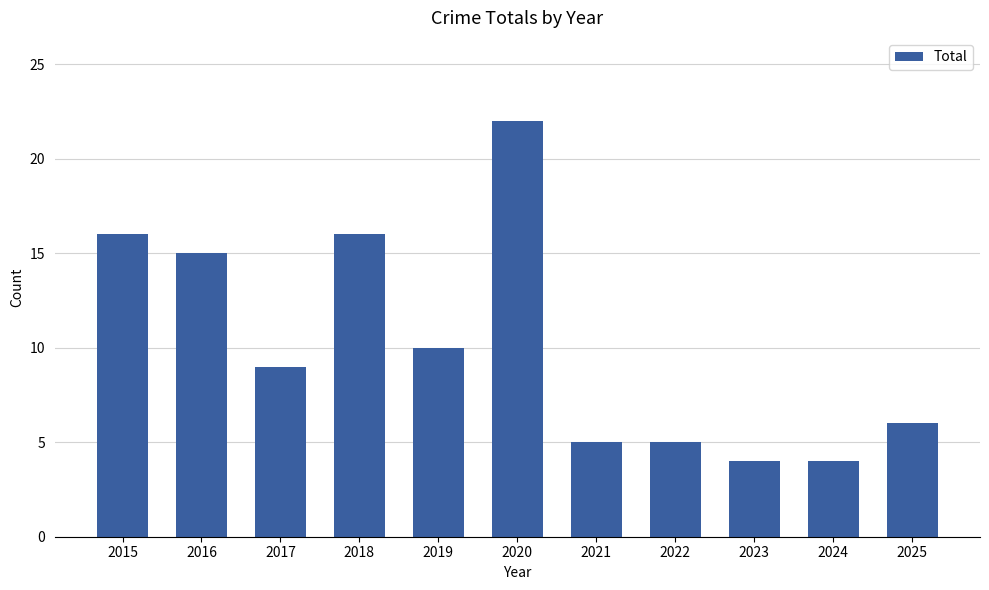

Reading right to left, what are all the values shown in this chart?

6	4	4	5	5	22	10	16	9	15	16